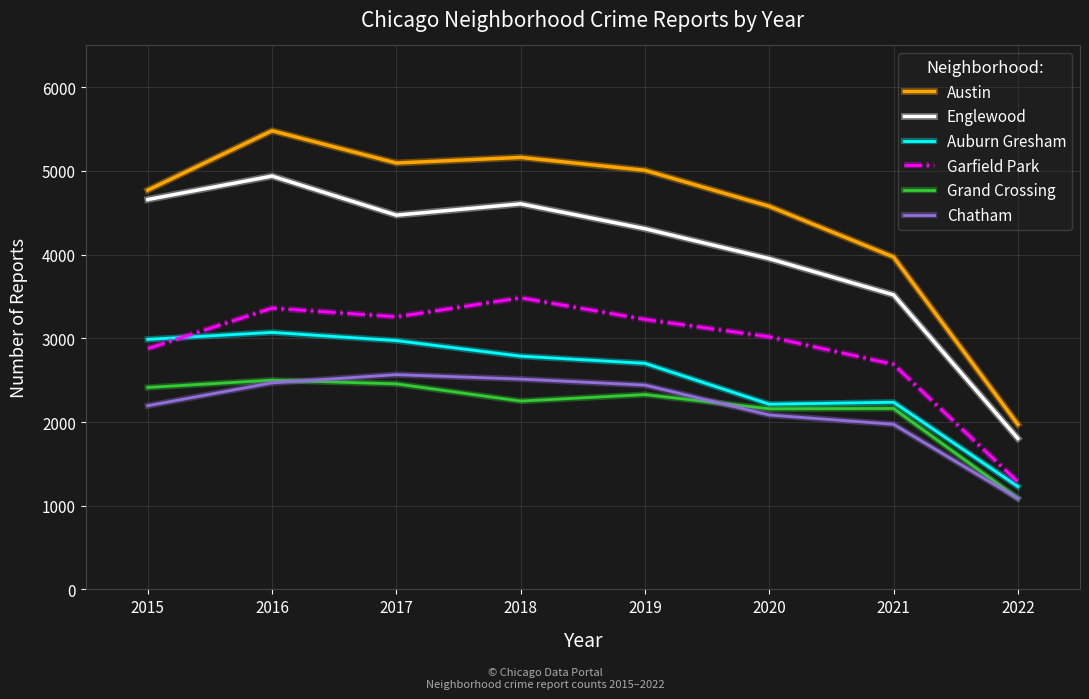

What is the difference between the Grand Crossing values at 2022 and 2019?

1239